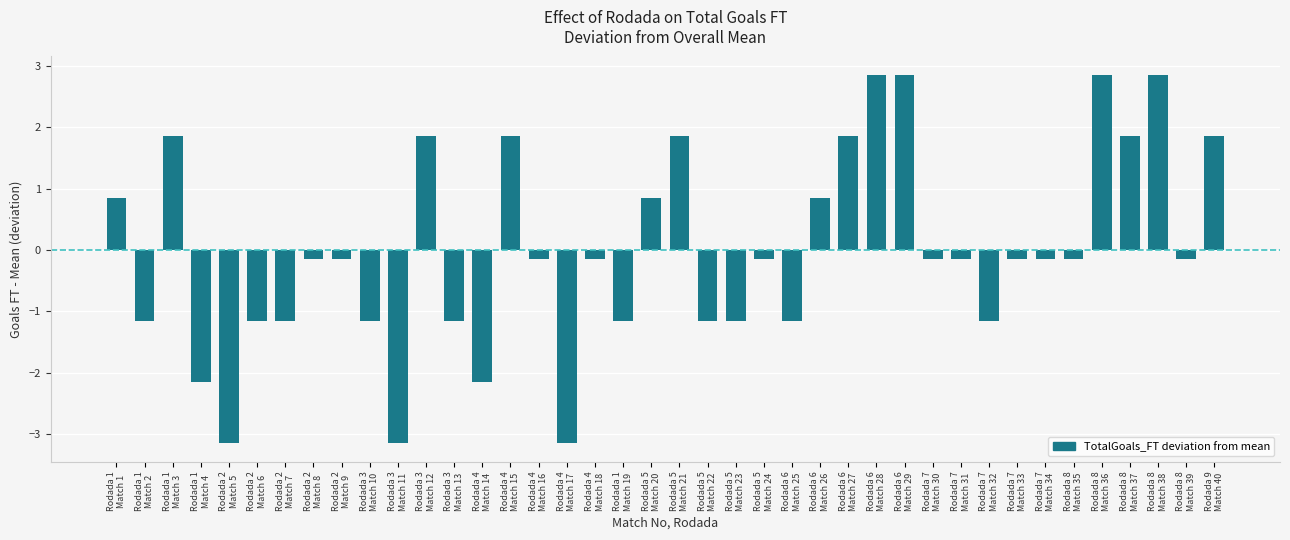

What is the value of the 25th bar from the left?

-1.1